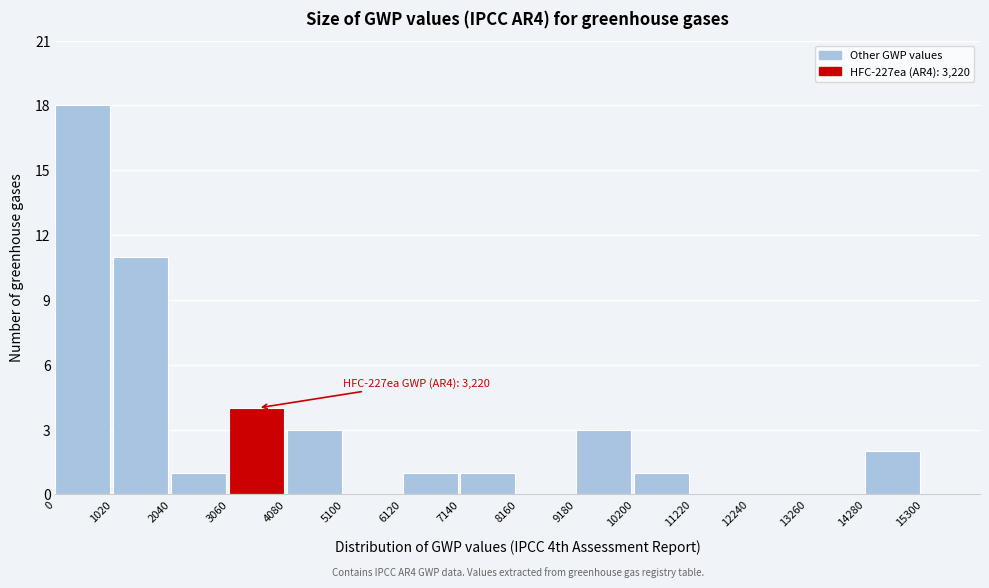

Over which range of the x-axis is the bar tallest?

0 to 1020